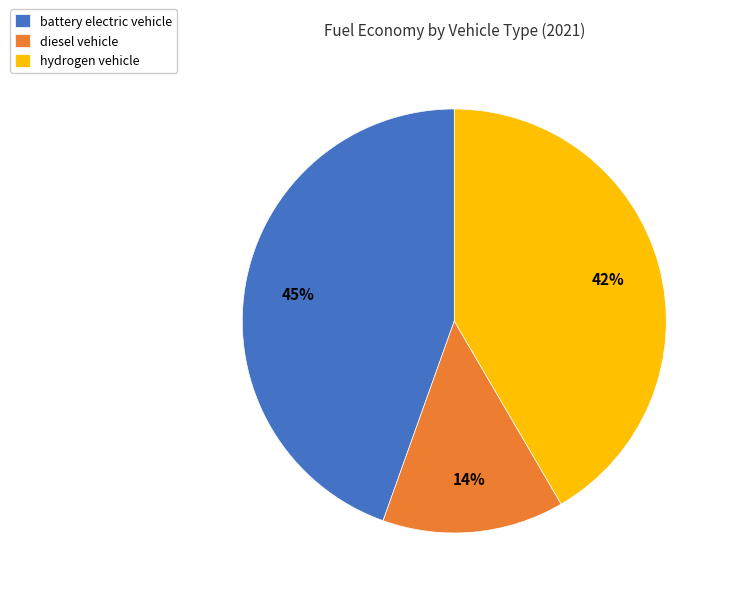

To the nearest percent, what is the difference between the hydrogen vehicle and diesel vehicle slice percentages?

28%